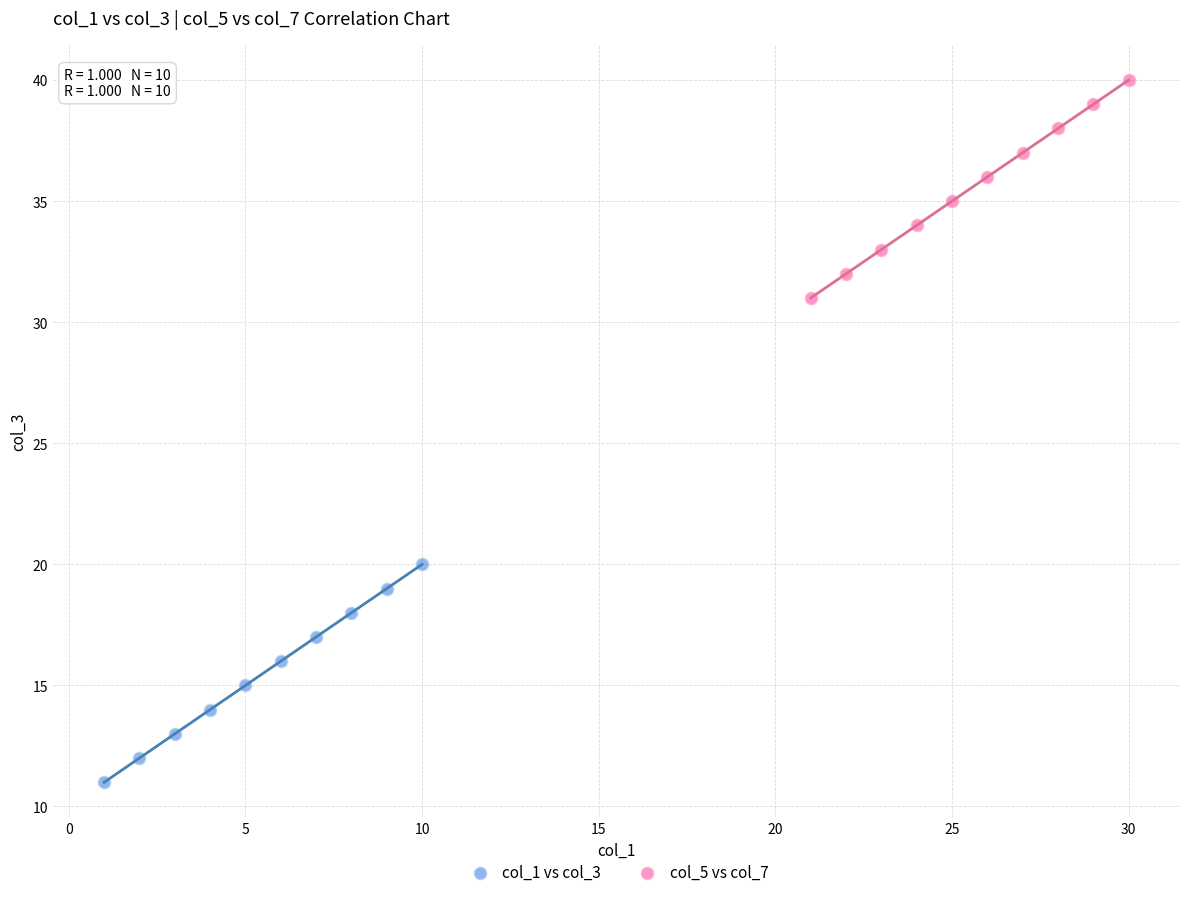

Which series reaches the maximum Y coordinate?

col_5 vs col_7